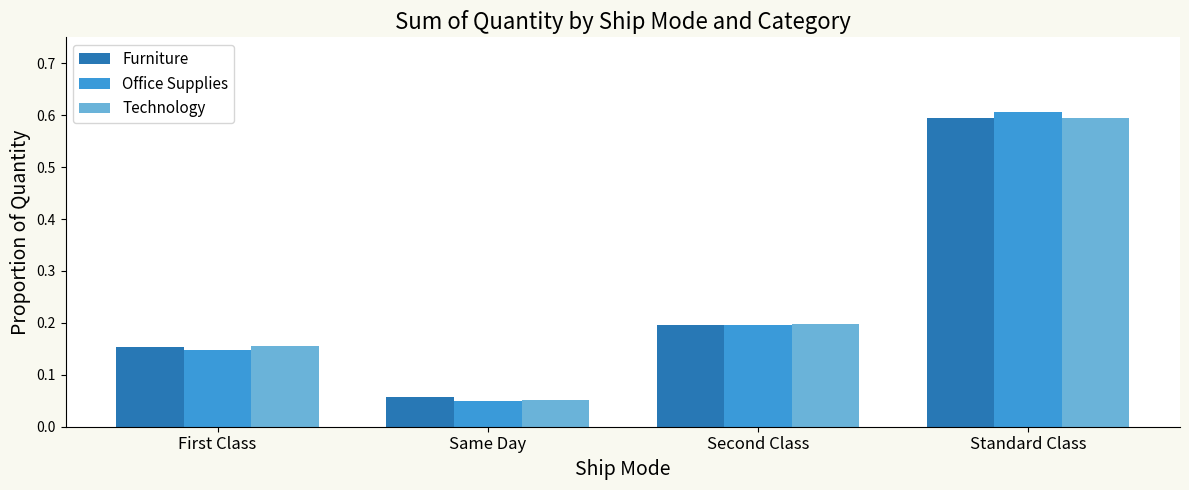

The Office Supplies series shows 0.0 at Same Day. True or false?

False